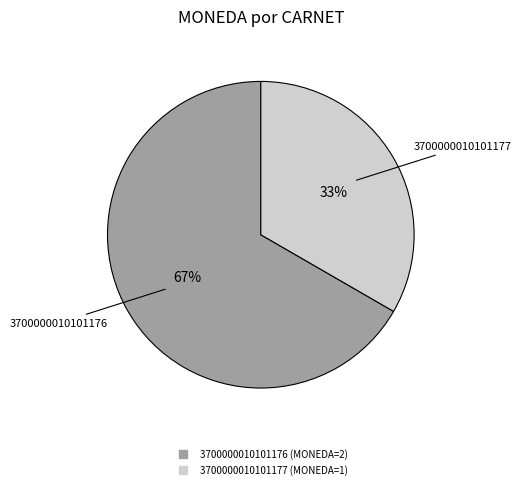

Is the sum of 3700000010101177 and 3700000010101176 greater than half?

Yes